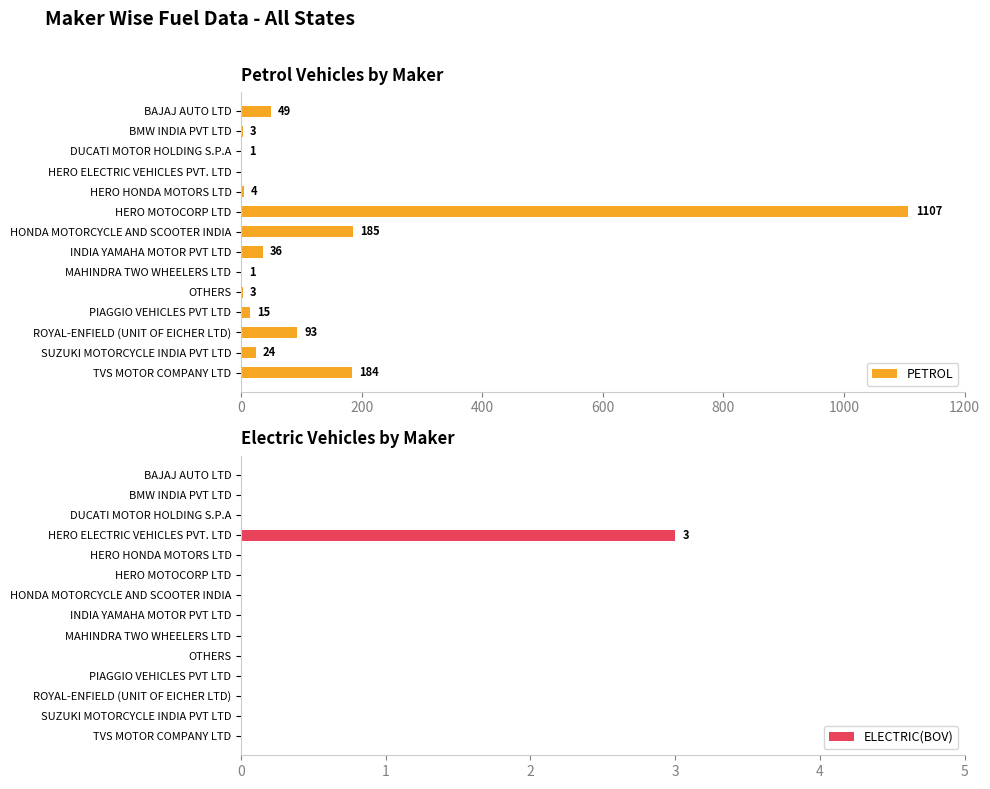

How many bars are there in total?

28